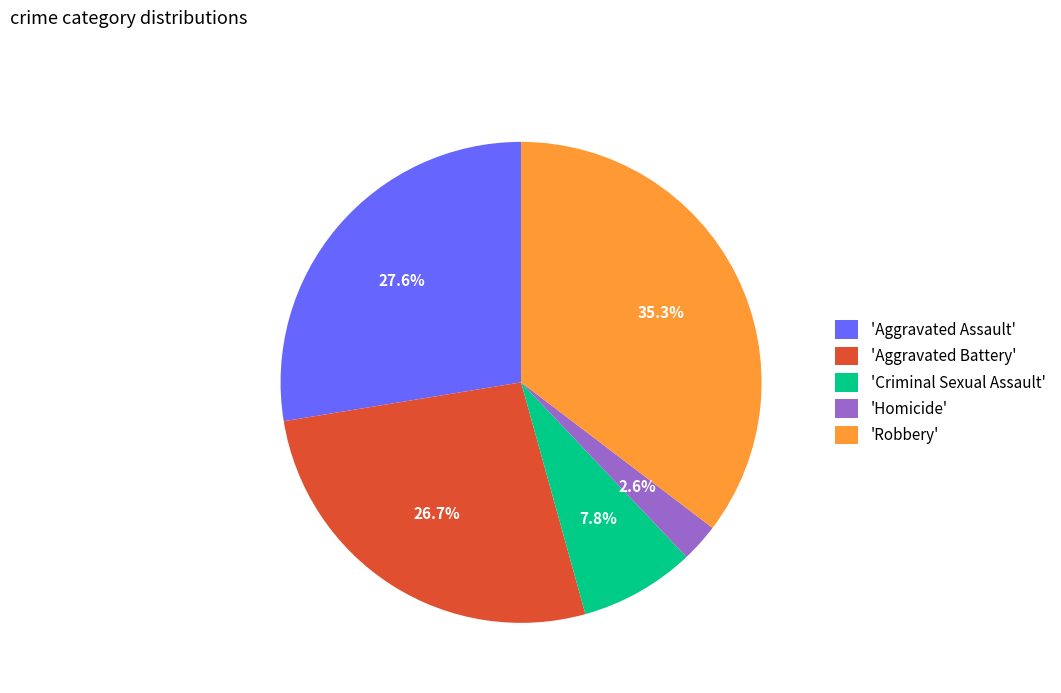

Between 'Criminal Sexual Assault' and 'Homicide', which is larger?

'Criminal Sexual Assault'